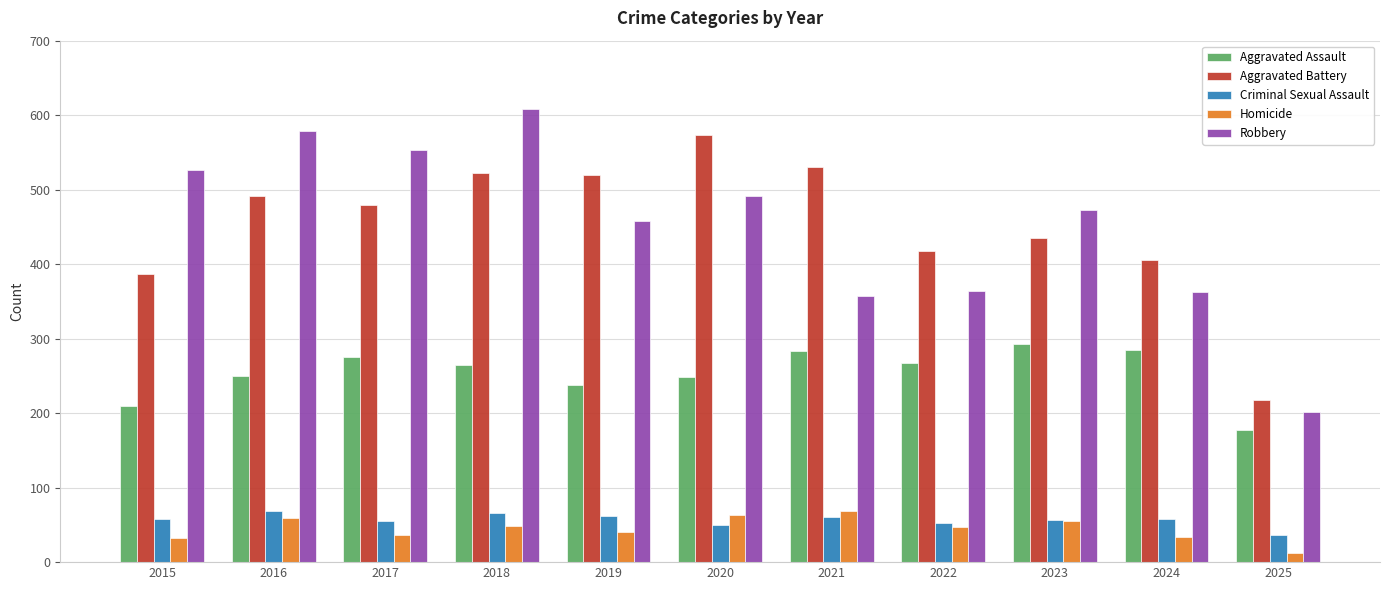

What is the approximate value of Homicide at 2018?

49